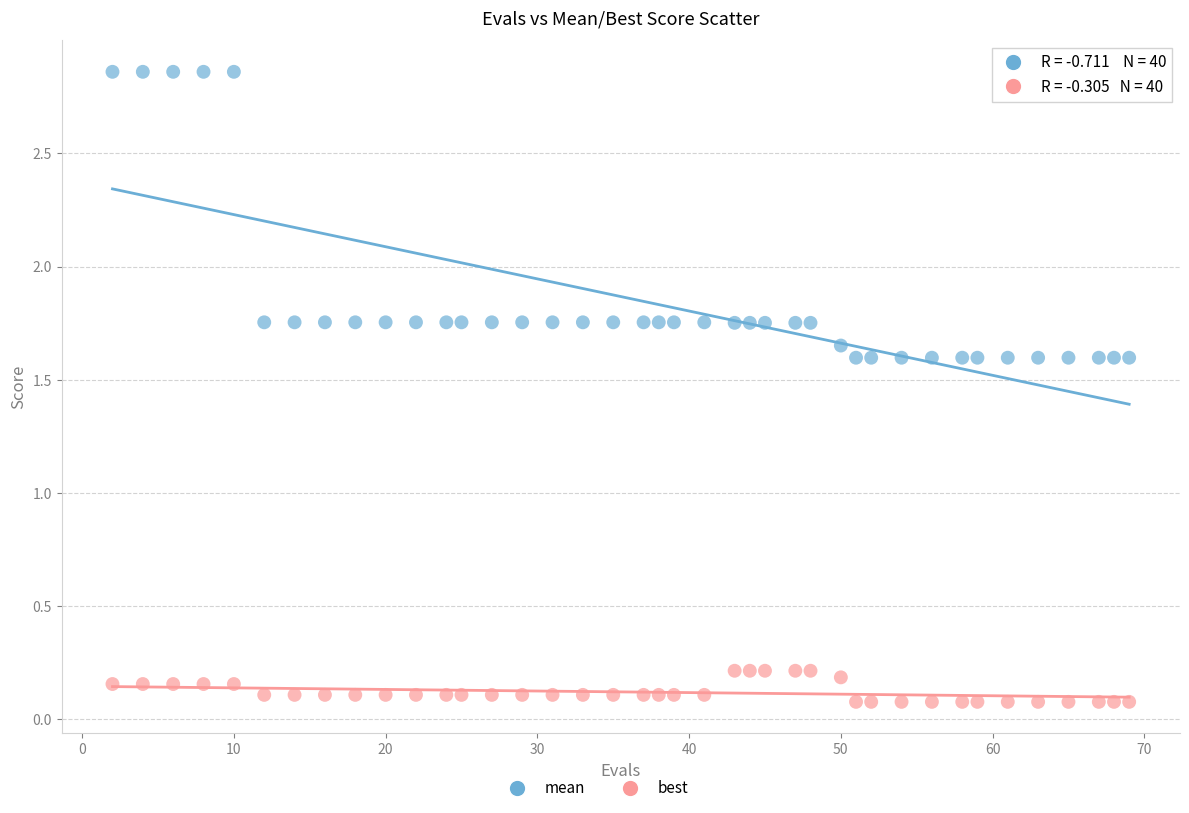

Which series contains the highest Y value?

mean